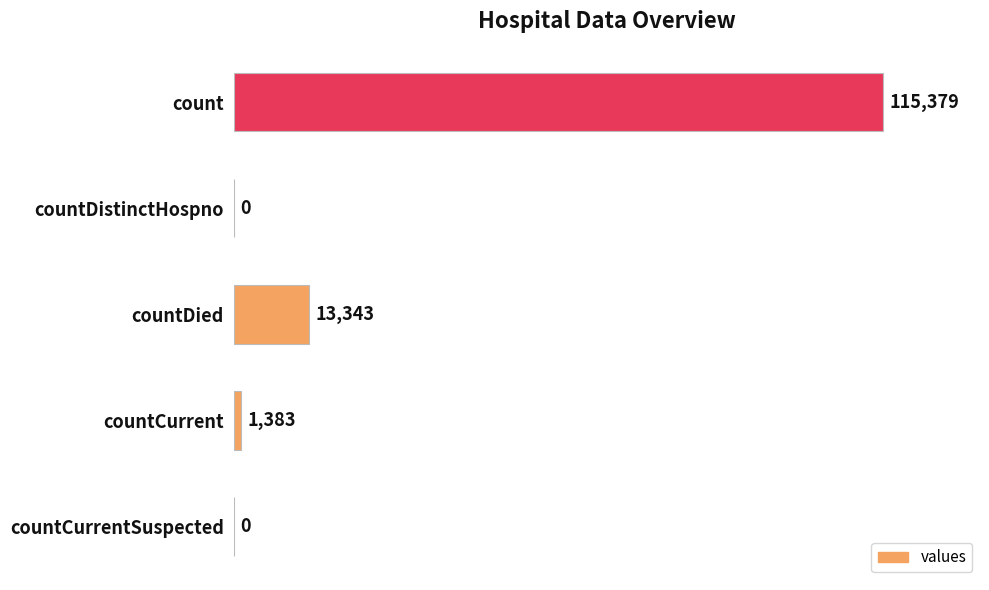

What is the ratio of the value at count to the value at countCurrent?

83.4